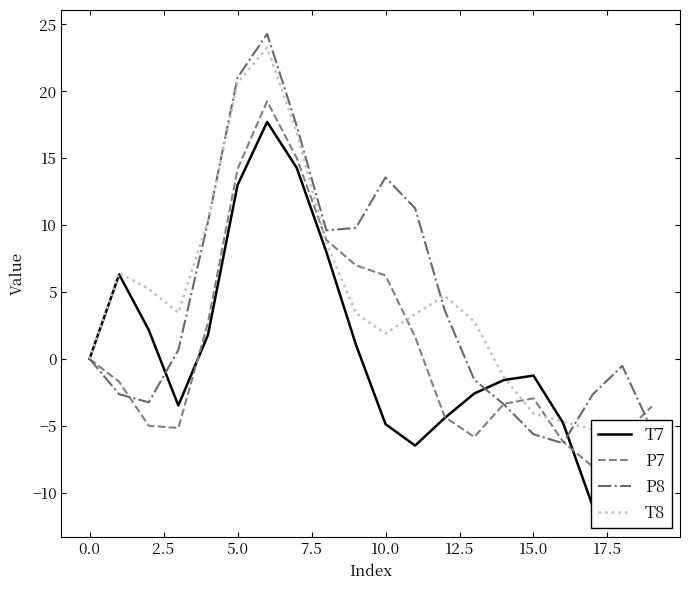

What is the maximum value for P8?

24.3